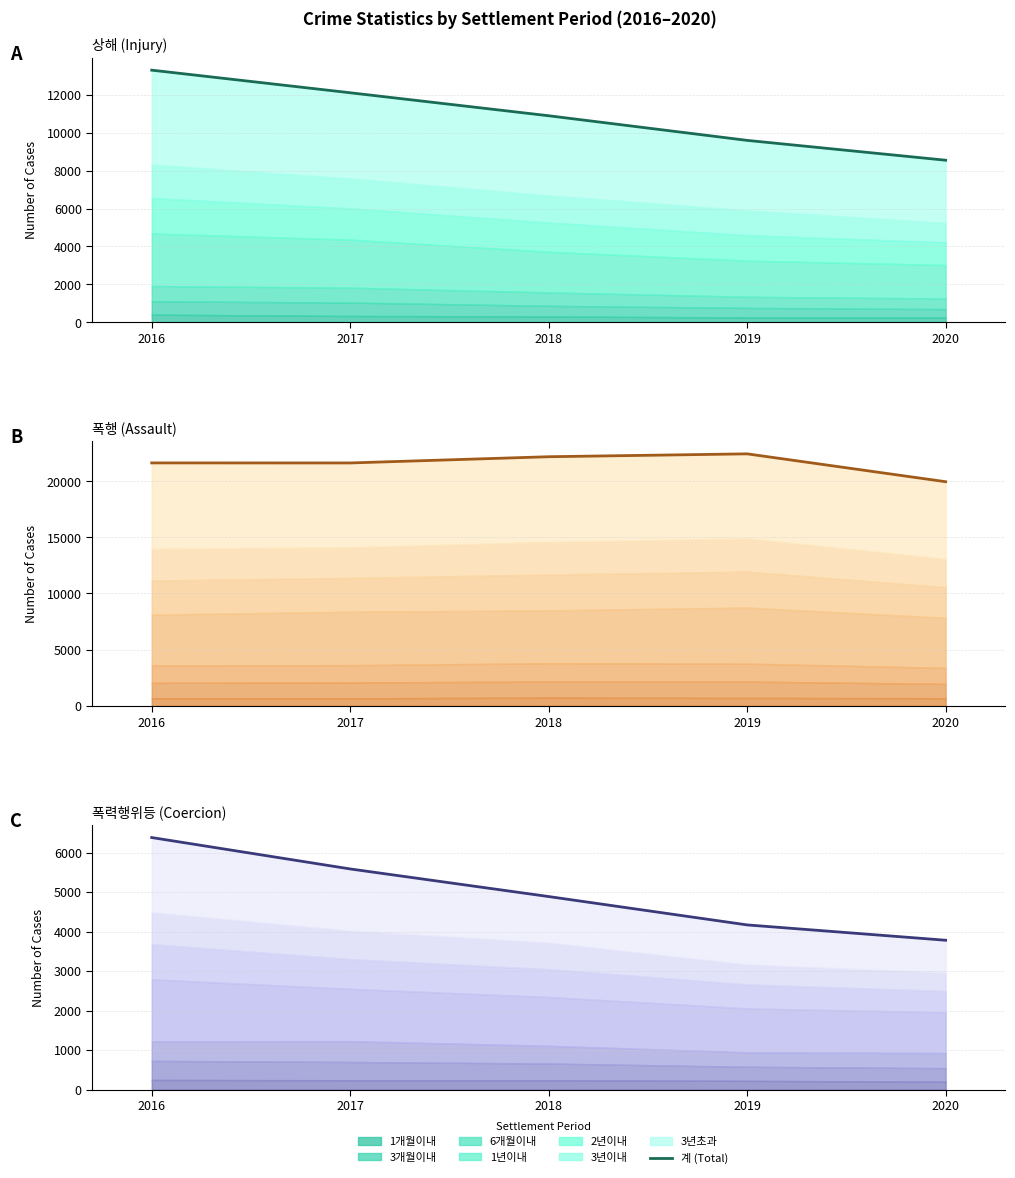

The value at 2017 is 5585. True or false?

True